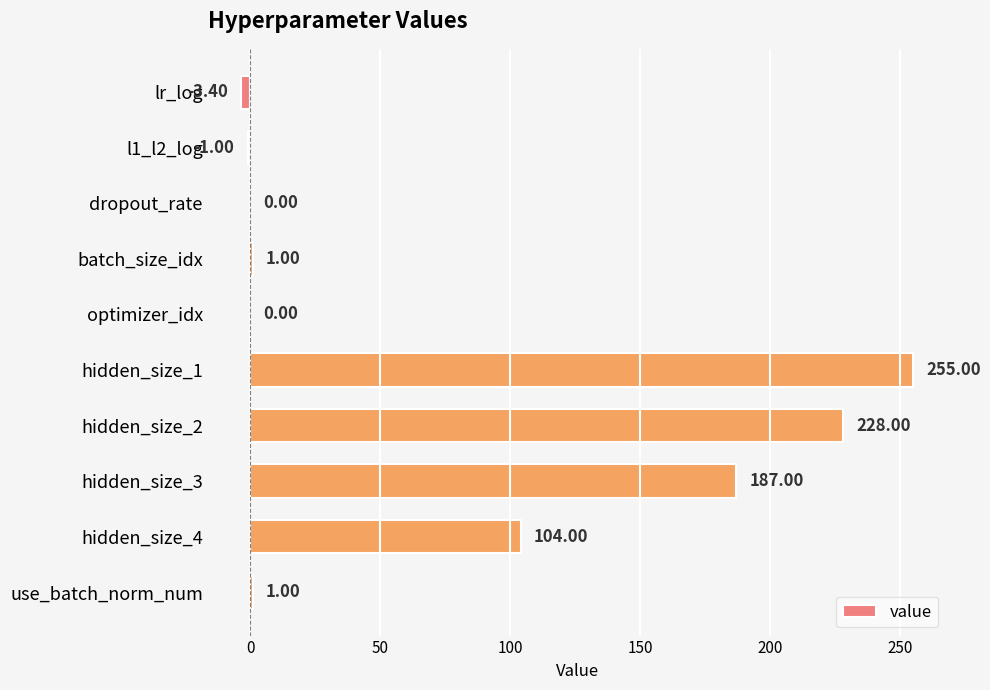

What is the change in value from lr_log to hidden_size_2?

+231.4